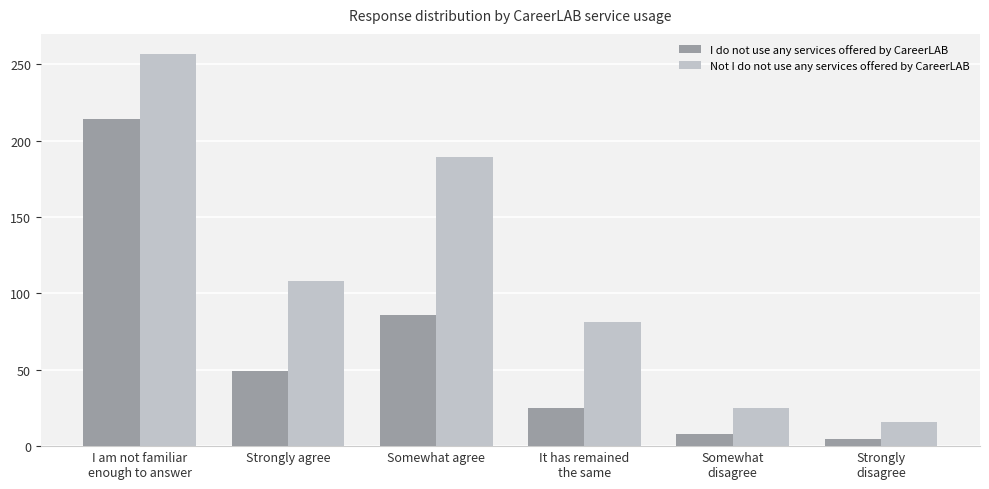

What is the spread (max minus min) of values at I am not familiar
enough to answer?

43